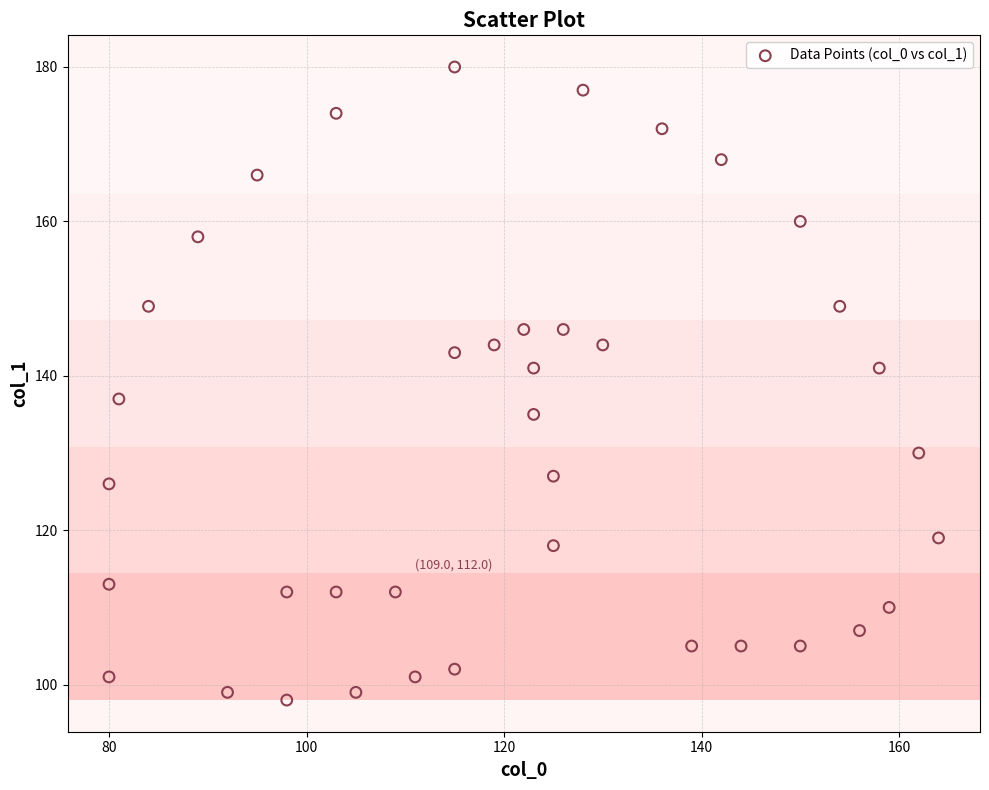

What is the range of Y values (max minus min)?

82